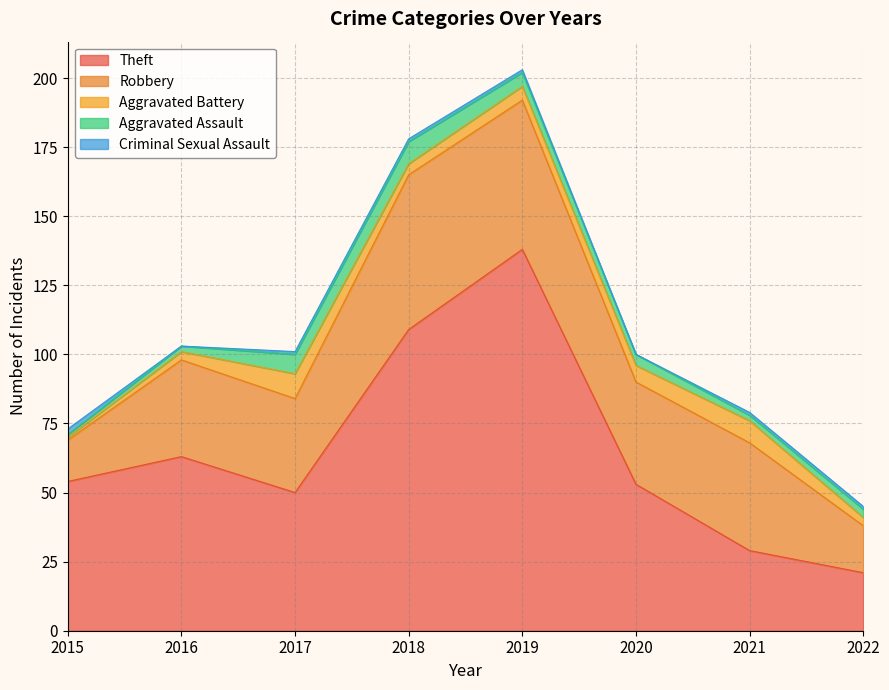

True or false: Aggravated Battery and Theft intersect in this chart.

False